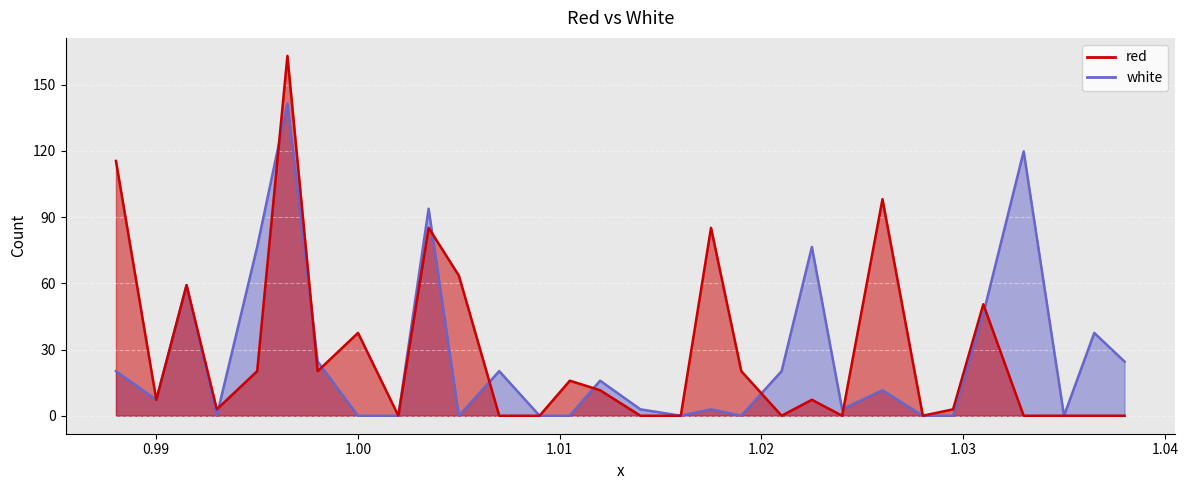

List the labels in order of red value, smallest first.

1.002, 1.007, 1.009, 1.014, 1.016, 1.021, 1.024, 1.028, 1.033, 1.035, 1.0365, 1.038, 0.993, 1.0295, 0.99, 1.0225, 1.012, 1.0105, 0.995, 0.998, 1.019, 1.0, 1.031, 0.9915, 1.005, 1.0035, 1.0175, 1.026, 0.988, 0.9965